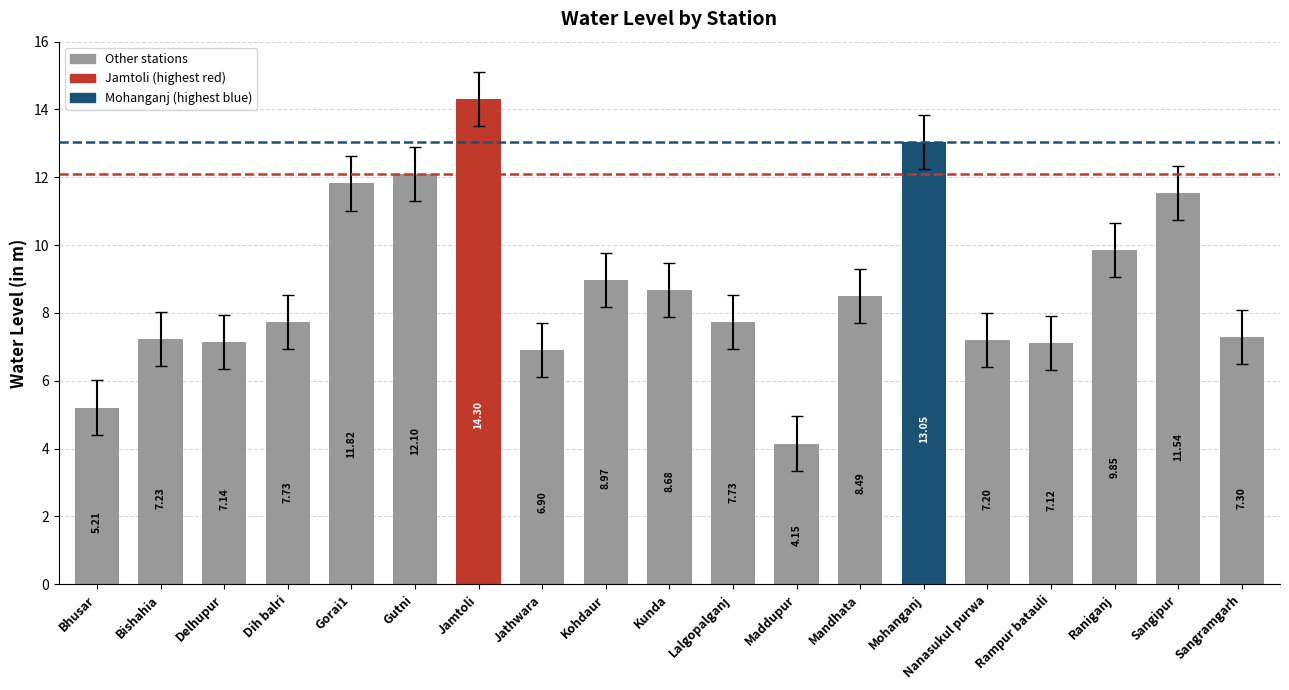

Are the bars horizontal?

No